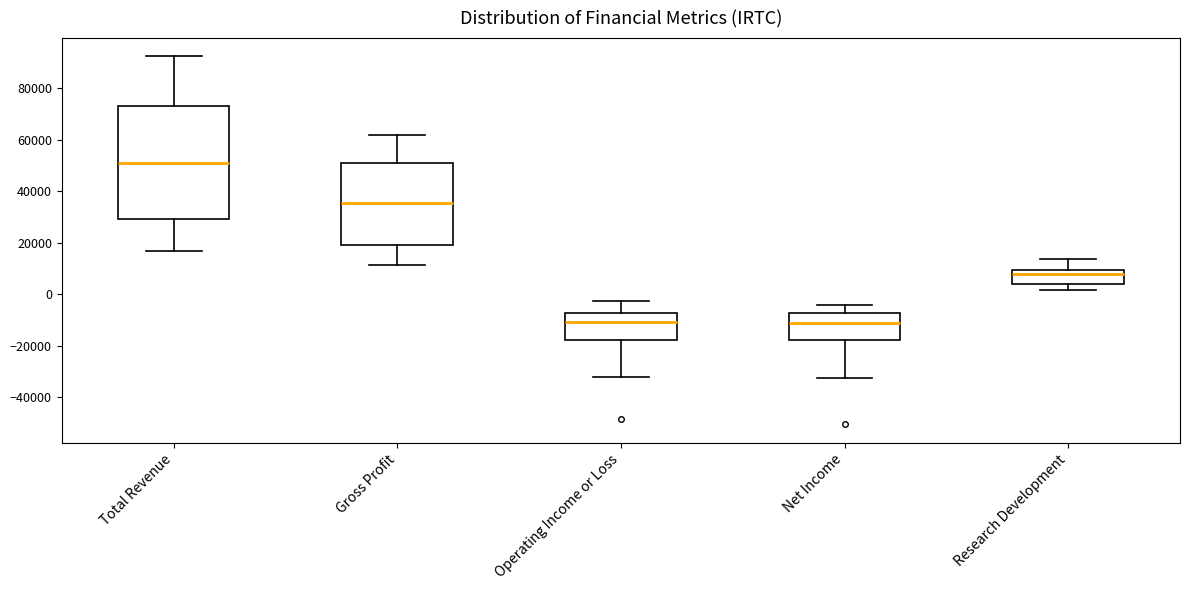

Where is the lower edge of the box for Gross Profit on the y-axis? The values are not printed on the chart, so give them approximately, as read against the axis.

20000